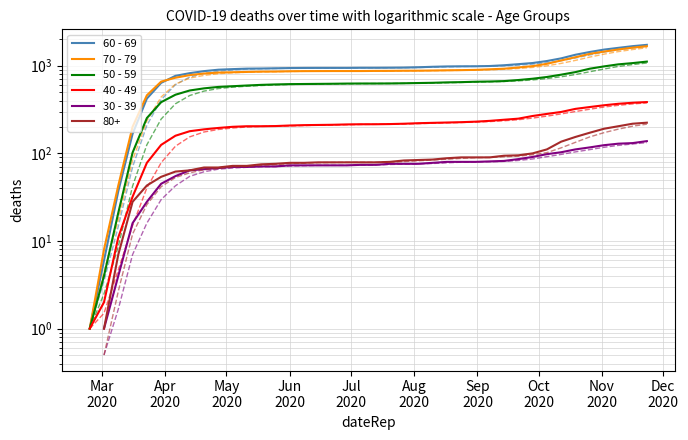

What is the greatest value displayed?

1732.0